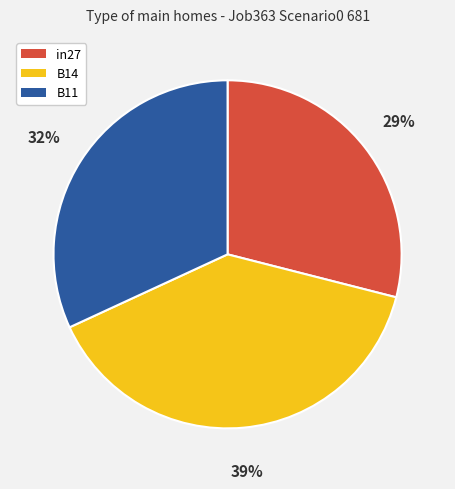

Which has a higher value, B11 or in27?

B11